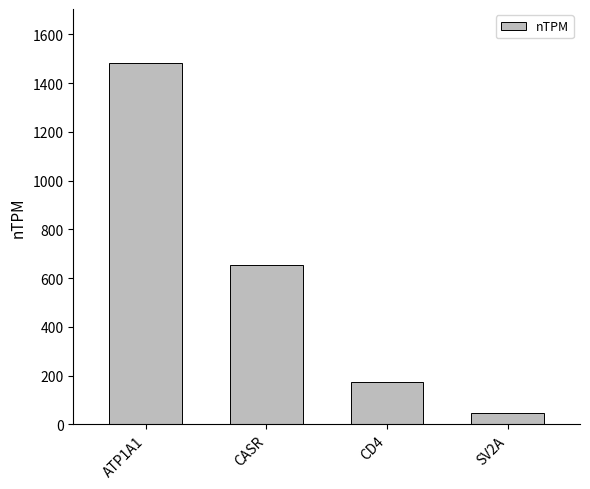

What is the approximate value at CASR?

654.4